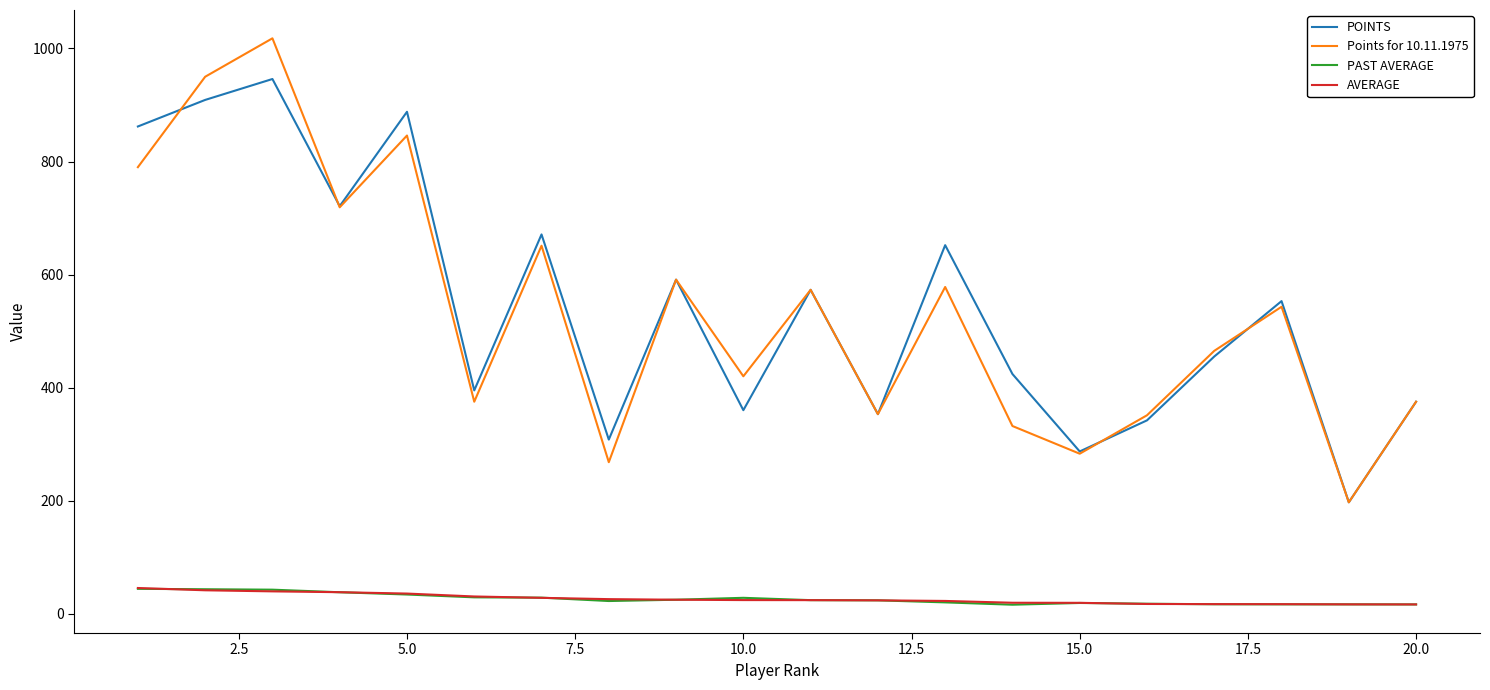

What is the highest value of the Points for 10.11.1975 series?

1018.0